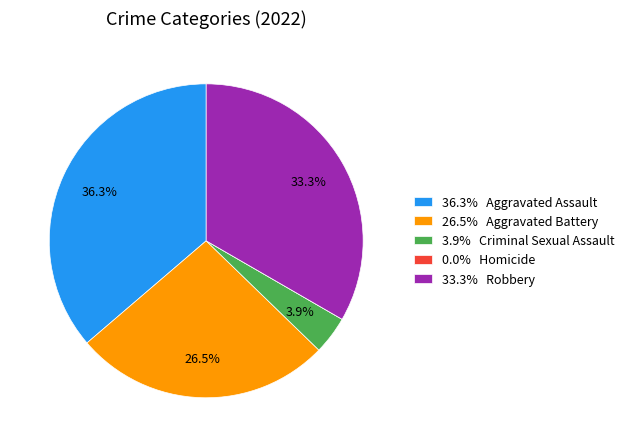

Do 3.9% Criminal Sexual Assault and 36.3% Aggravated Assault together represent more than half of the pie?

No